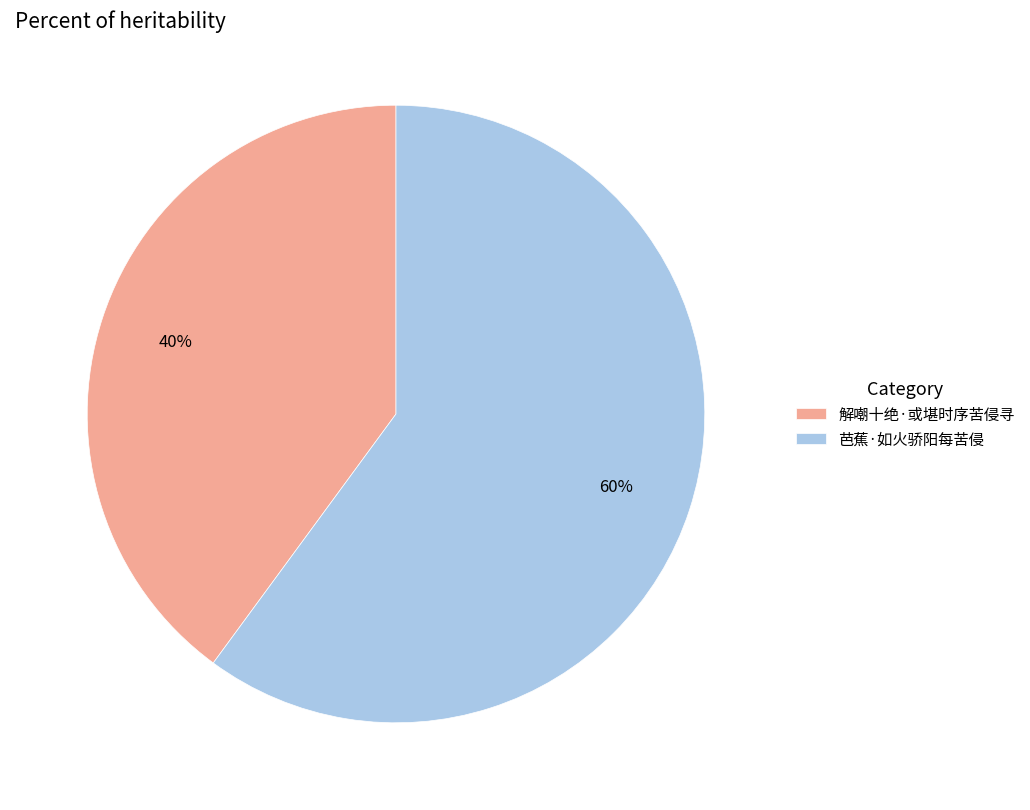

What is the largest slice in the pie chart?

芭蕉·如火骄阳每苦侵